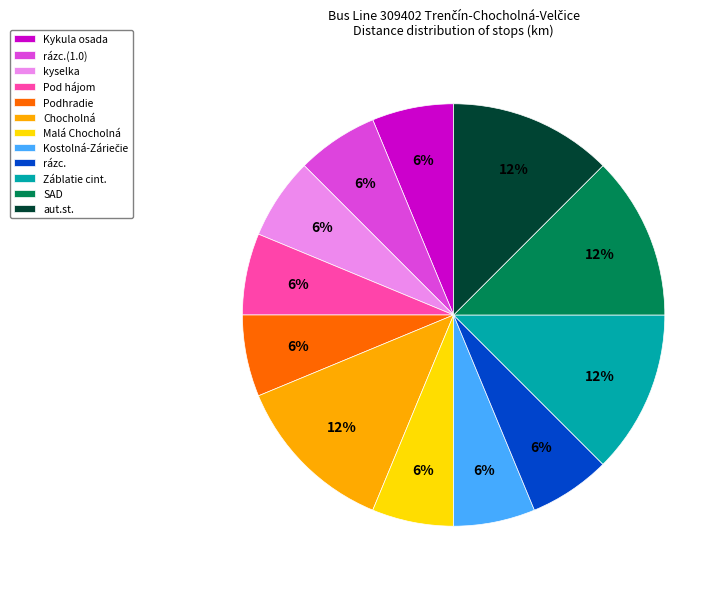

Do rázc.(1.0) and aut.st. together represent more than half of the pie?

No